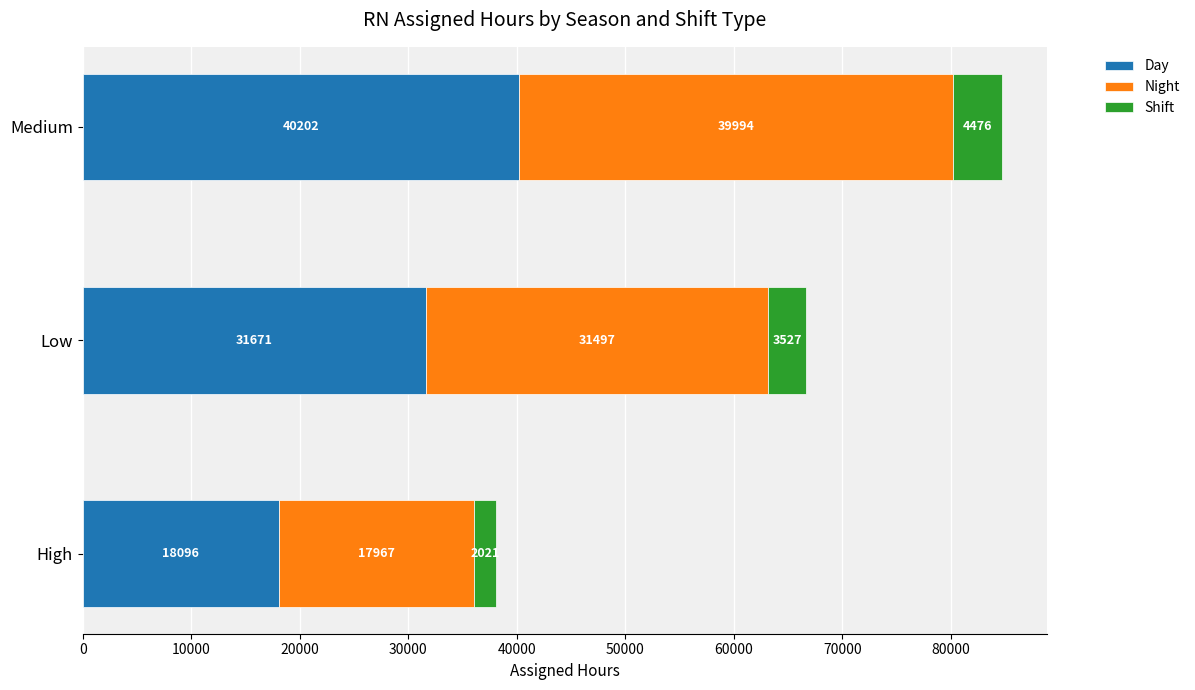

What is the difference between the Day values at Medium and High?

22106